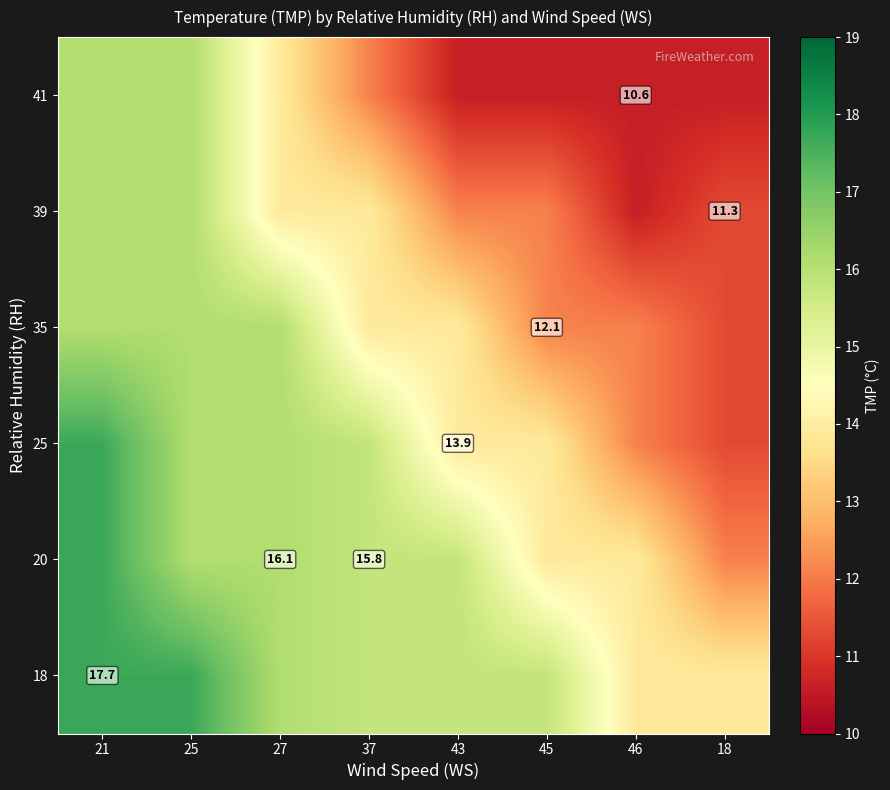

Count the number of categories in the chart.

8